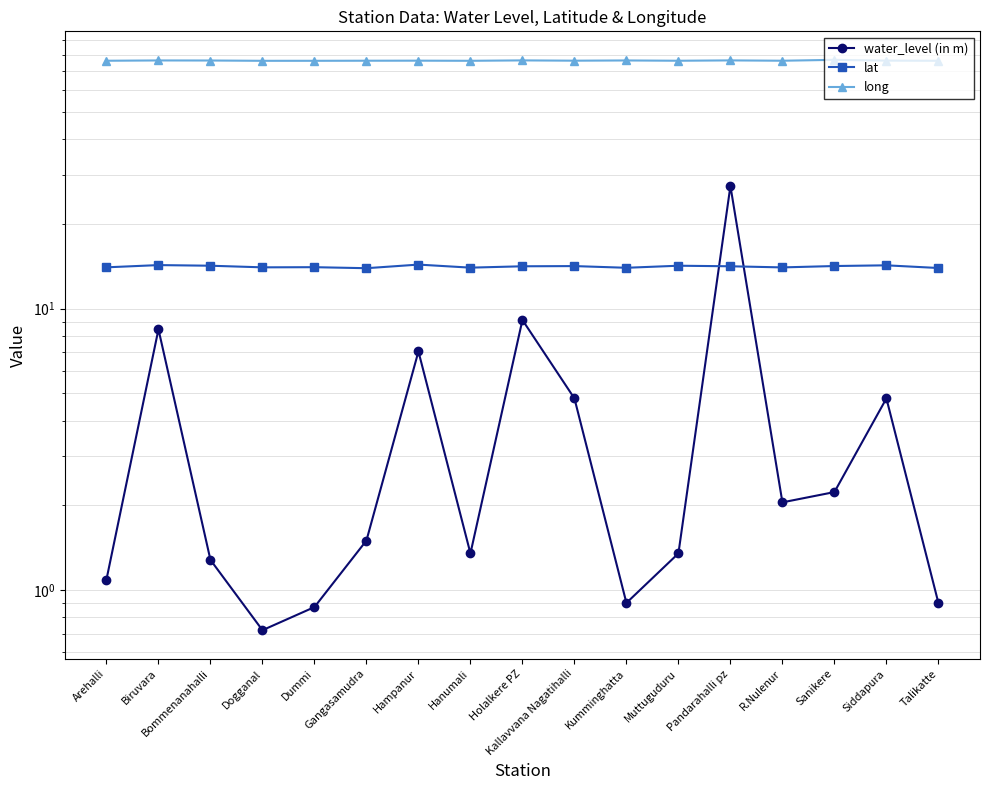

At which category is the sum across all series the highest?

Pandarahalli pz